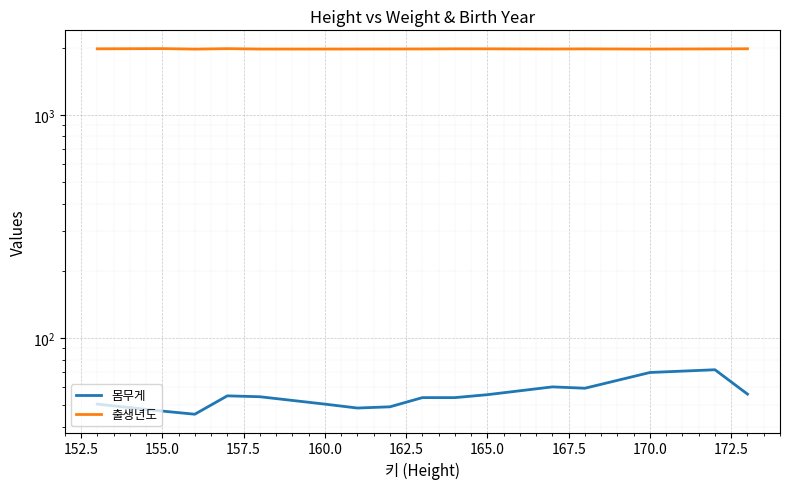

True or false: 출생년도 and 몸무게 intersect in this chart.

False